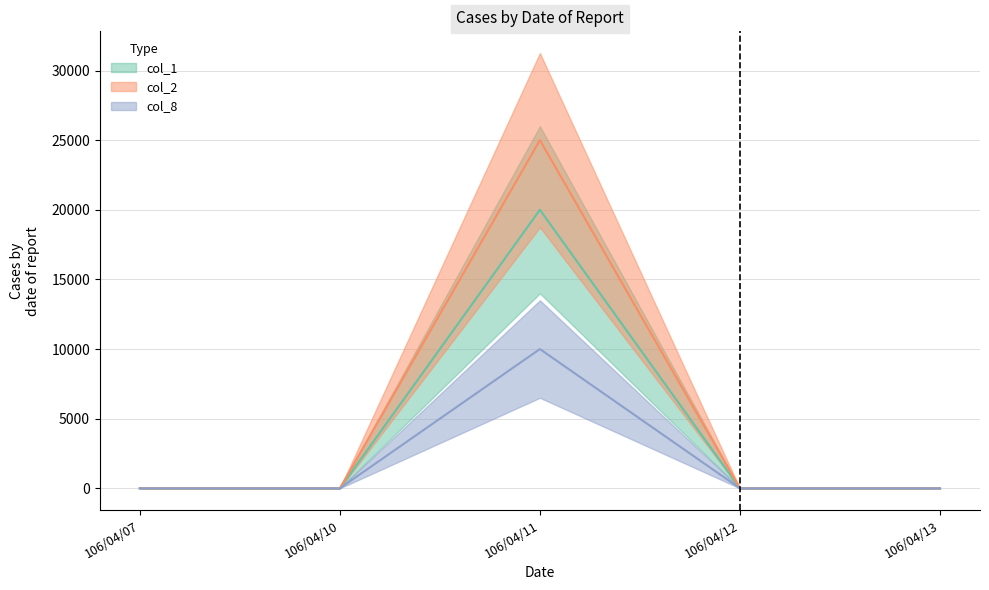

At which label is col_2 closest to 12500?

106/04/07